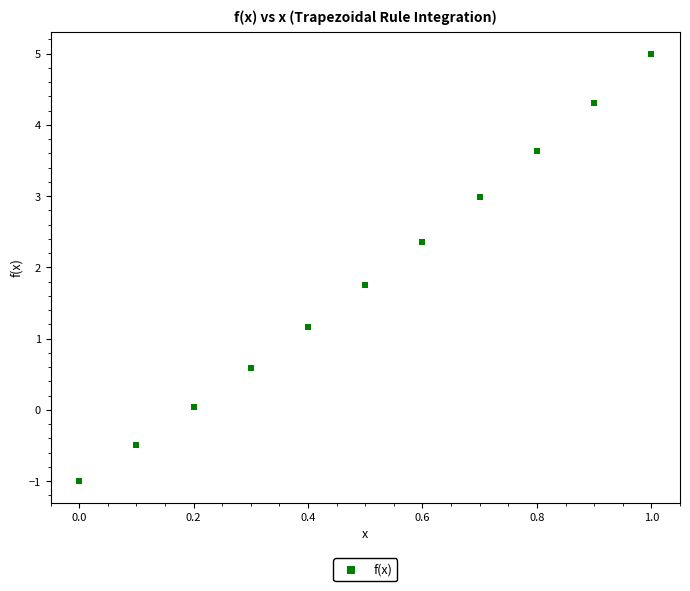

What is the range of Y values (max minus min)?

6.0